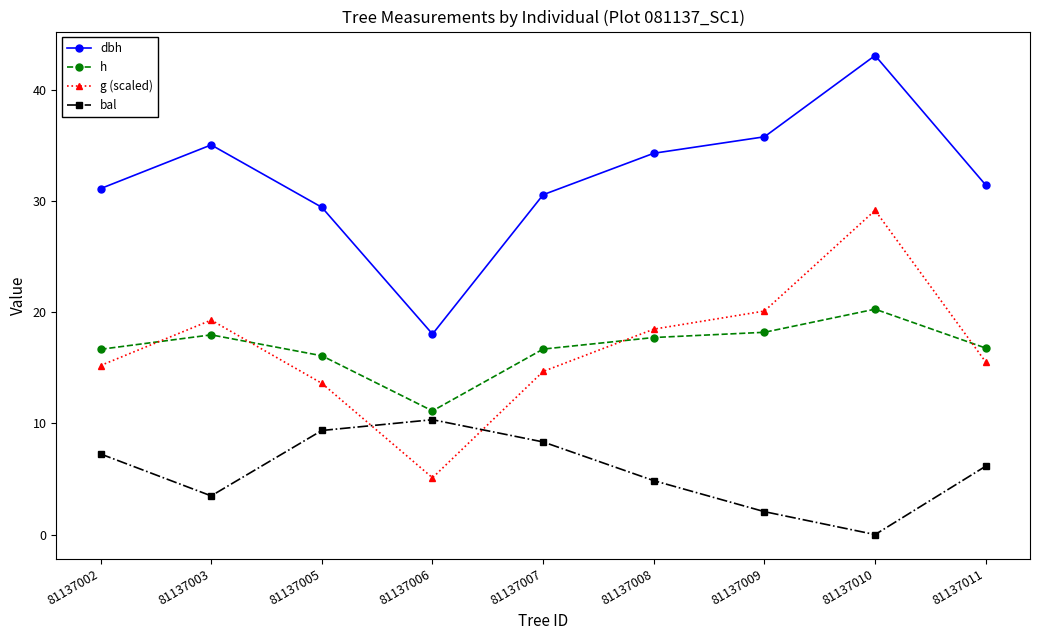

True or false: bal and dbh intersect in this chart.

False